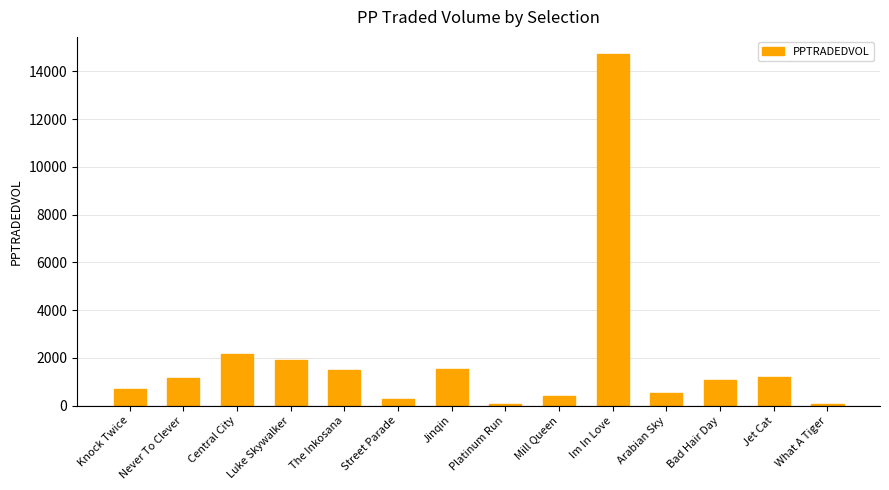

What position from the right is Knock Twice?

14